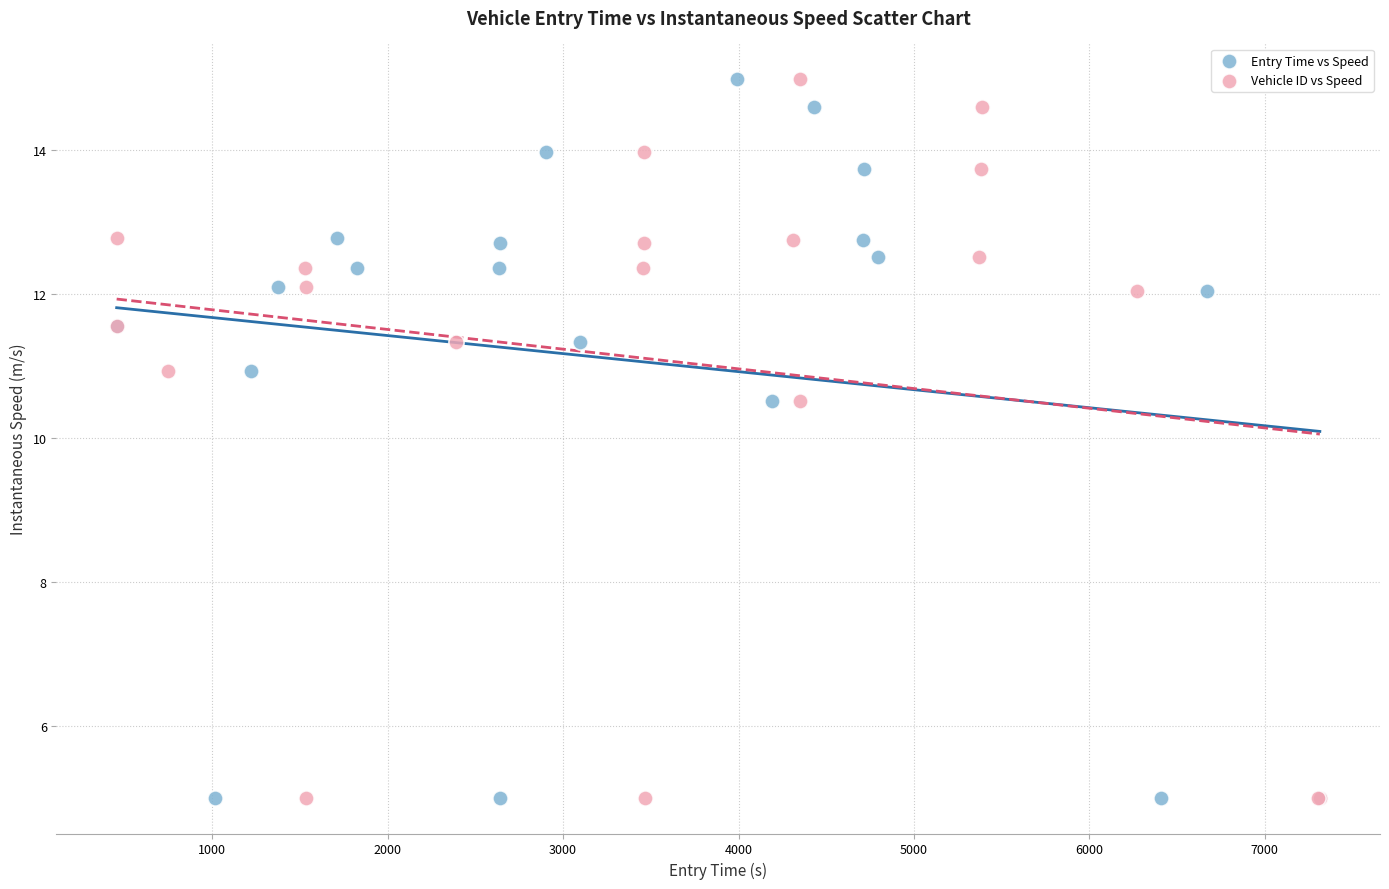

What are all the series names shown in the legend?

Entry Time vs Speed, Vehicle ID vs Speed